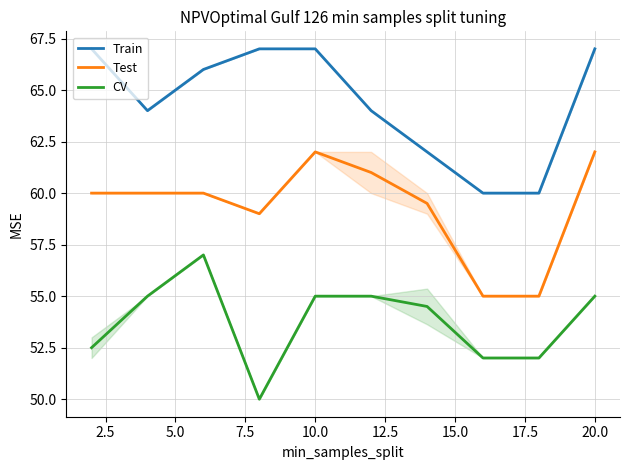

True or false: CV has more than 0 interior local peaks.

True